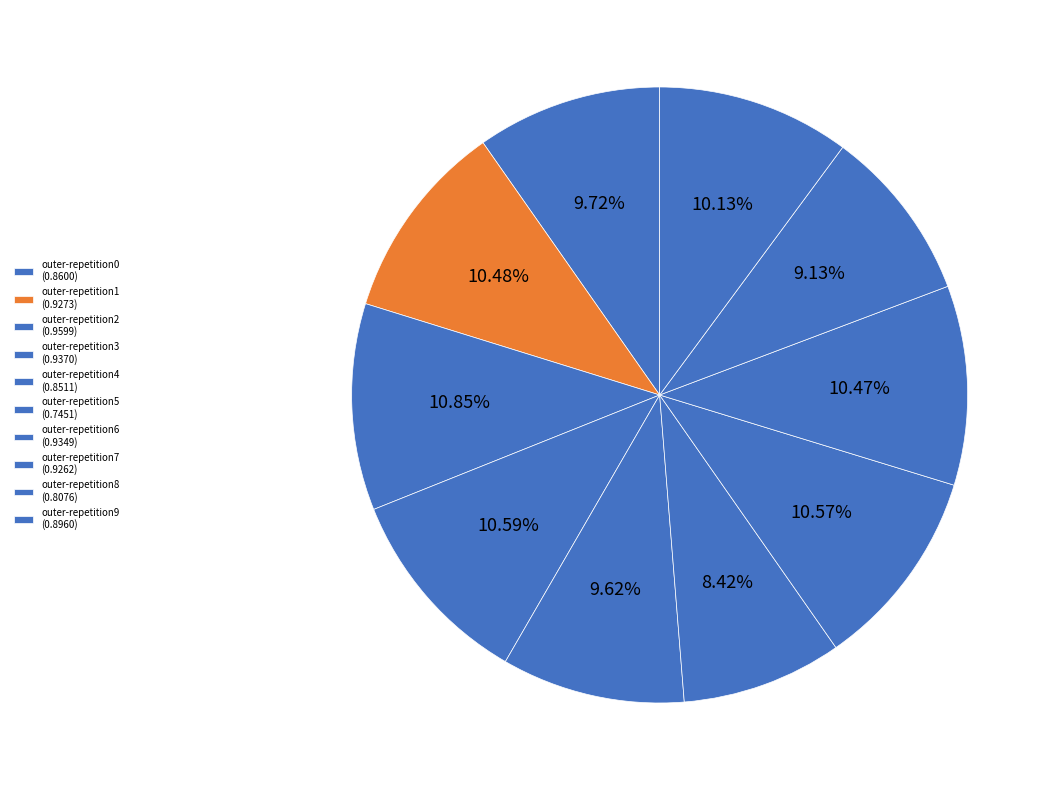

Do outer-repetition8 and outer-repetition0 together represent more than half of the pie?

No